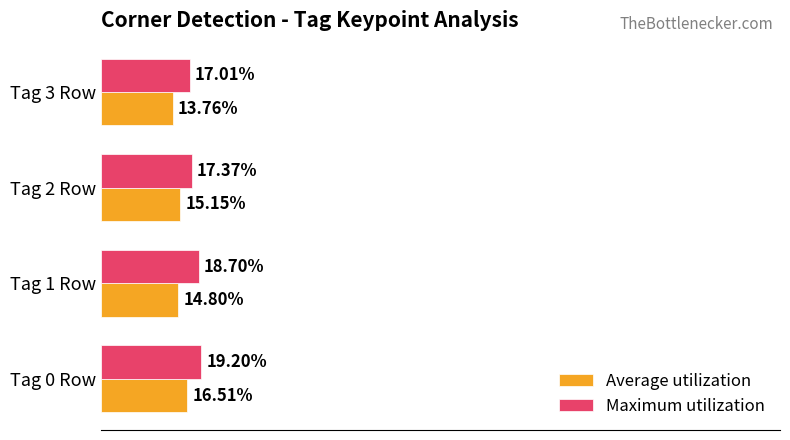

Rank the series at Tag 3 Row from lowest to highest value.

Average utilization, Maximum utilization